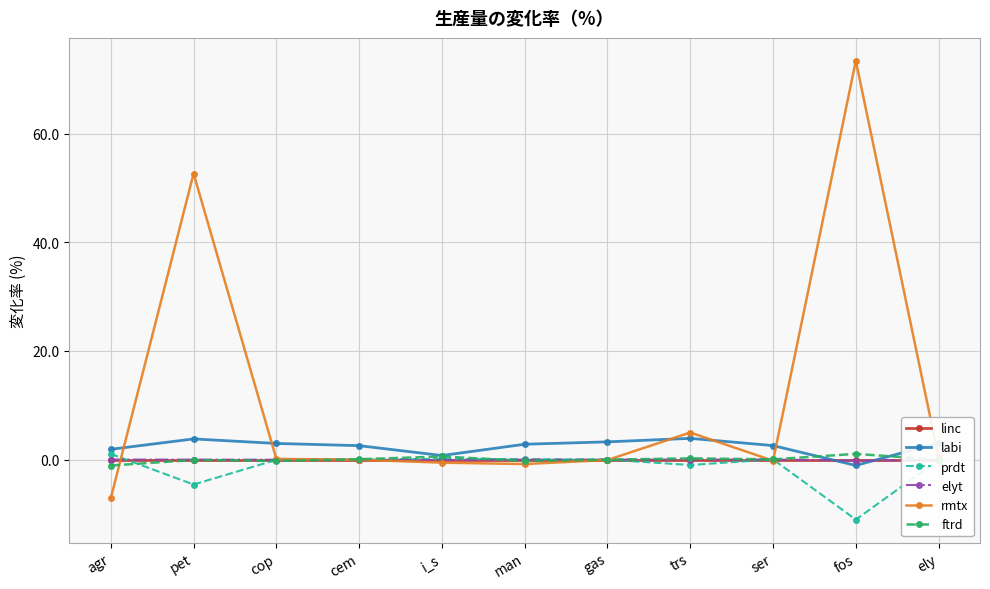

At how many categories does at least one series exceed 64?

1